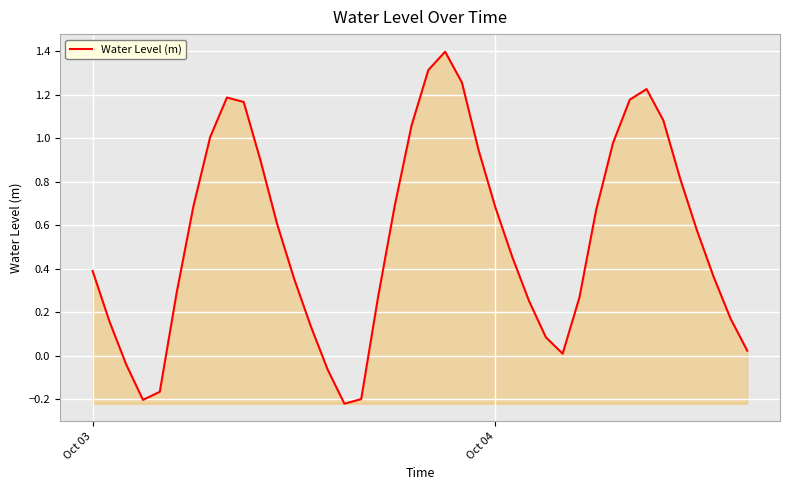

What is the sum of all values?

21.7